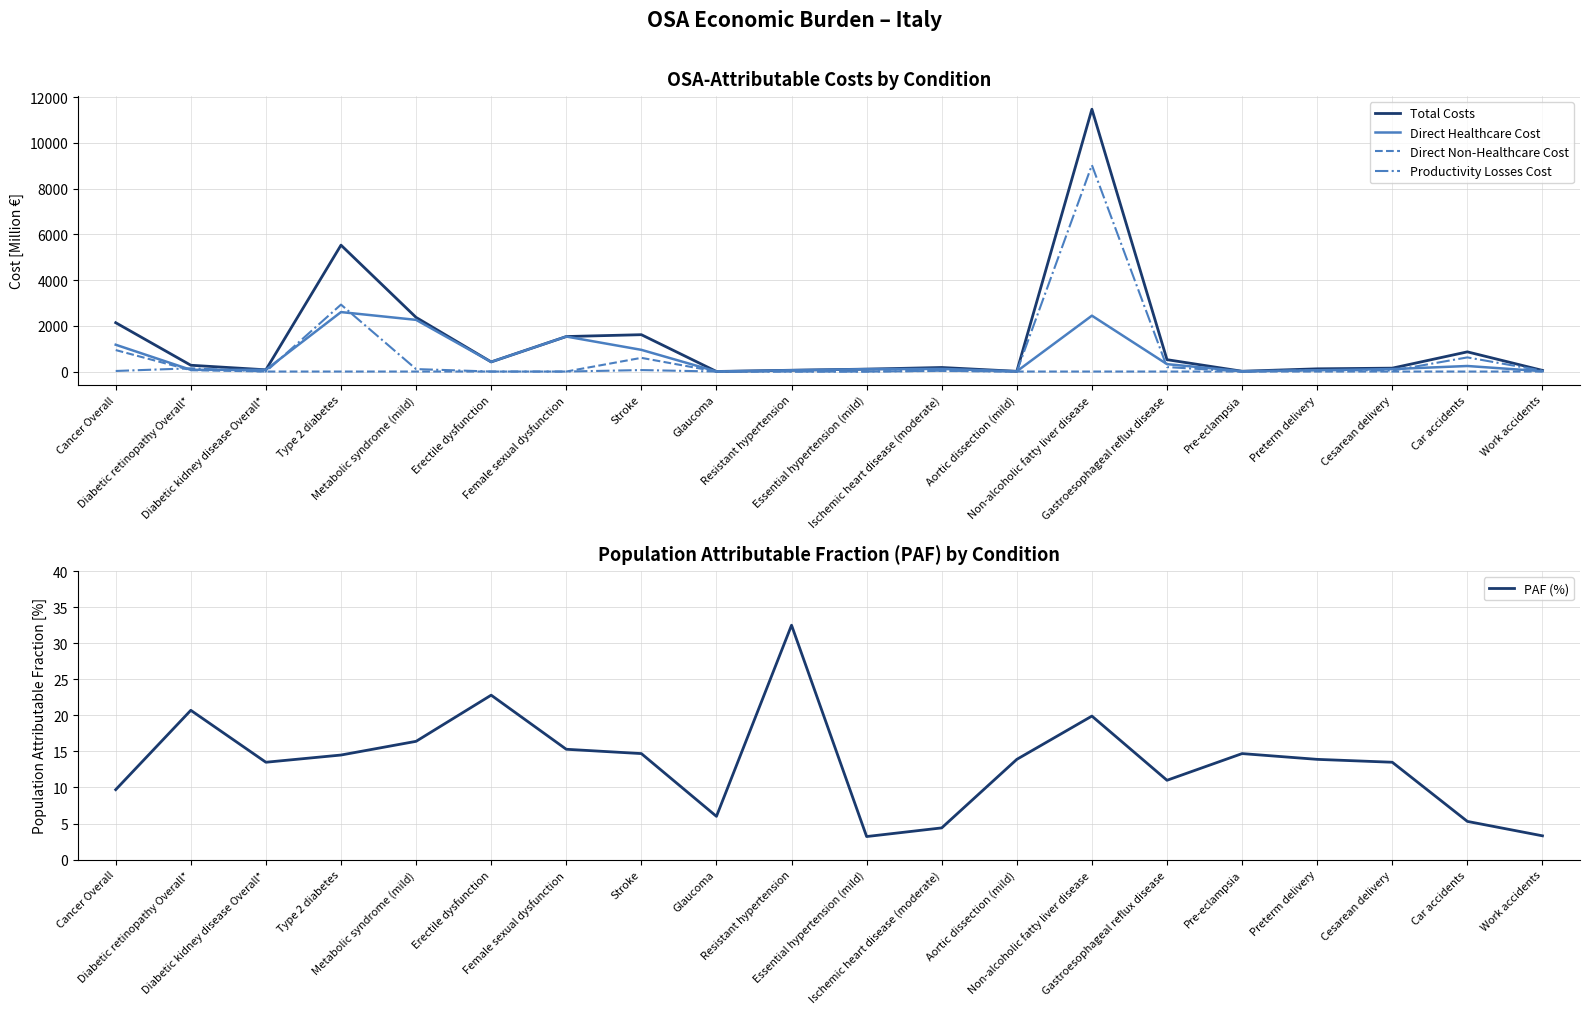

Which series changed the most between Female sexual dysfunction and Preterm delivery?

Direct Healthcare Cost